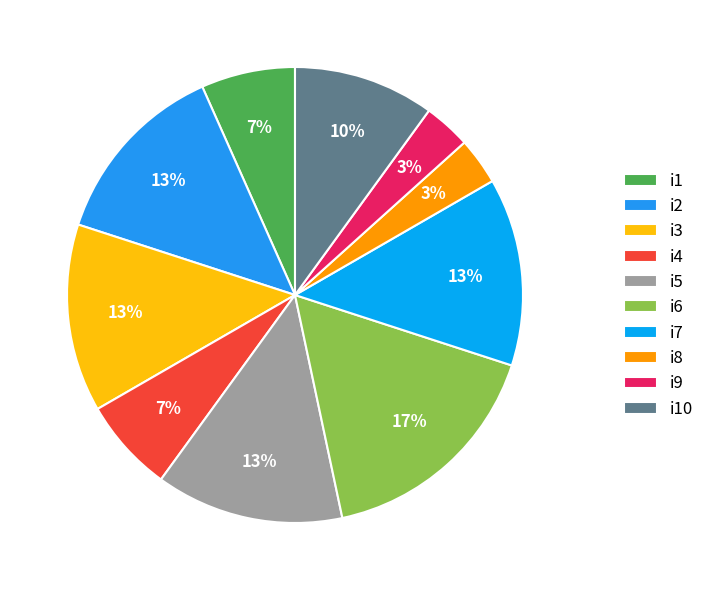

What percentage is the i8 slice, to the nearest percent?

3%